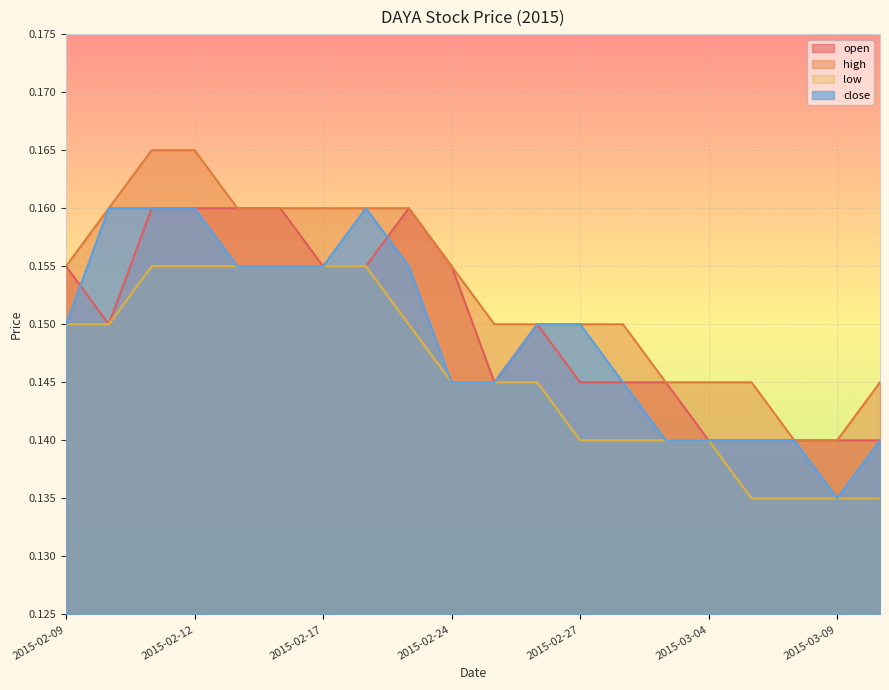

The close series shows 0.2 at 2015-02-11. True or false?

True